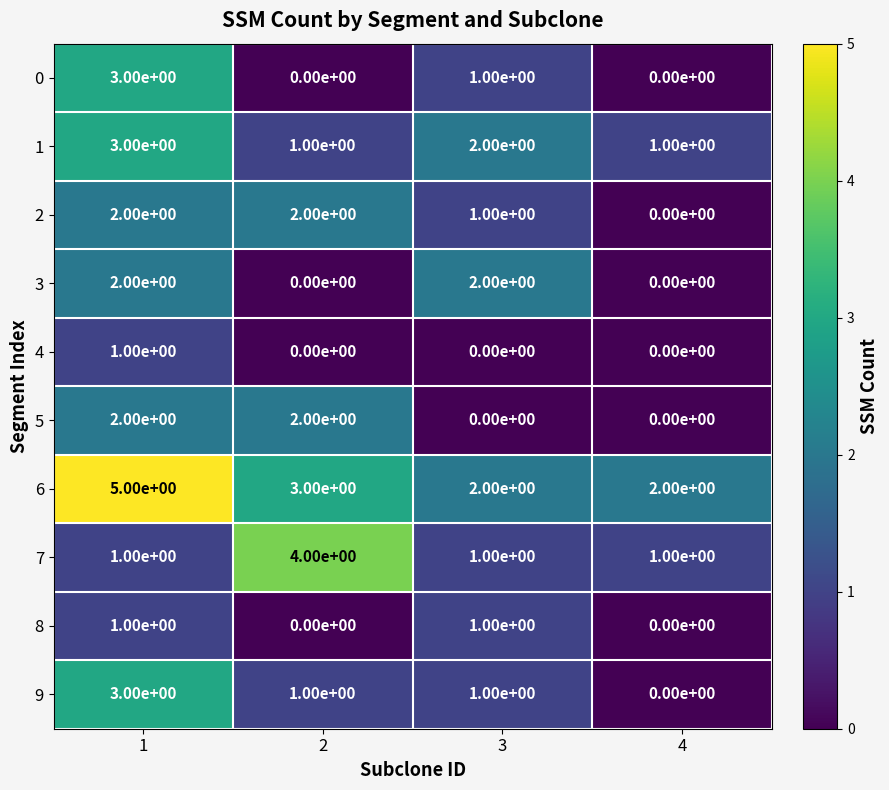

Is it true that 1 equals 0 at 2?

False